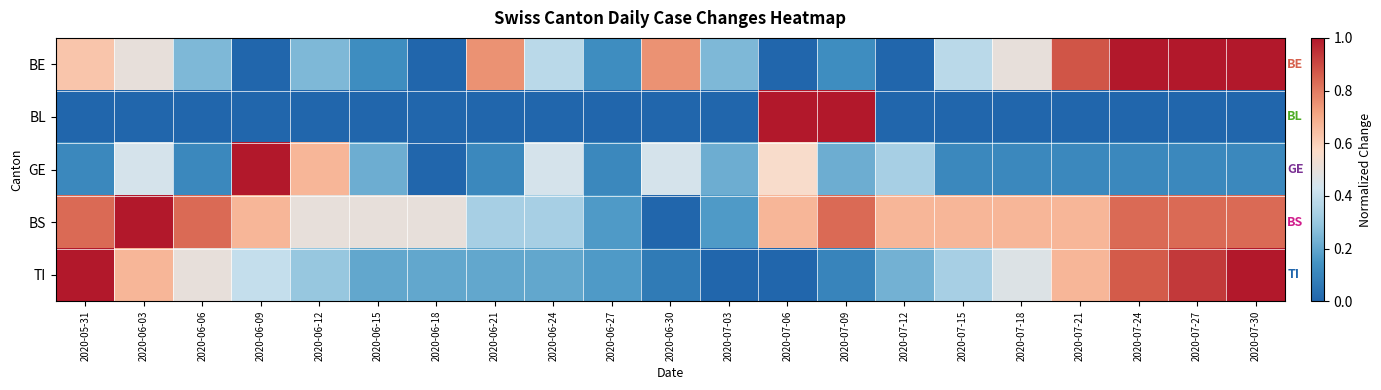

What is the total value across all series at 2020-07-06?

2.2